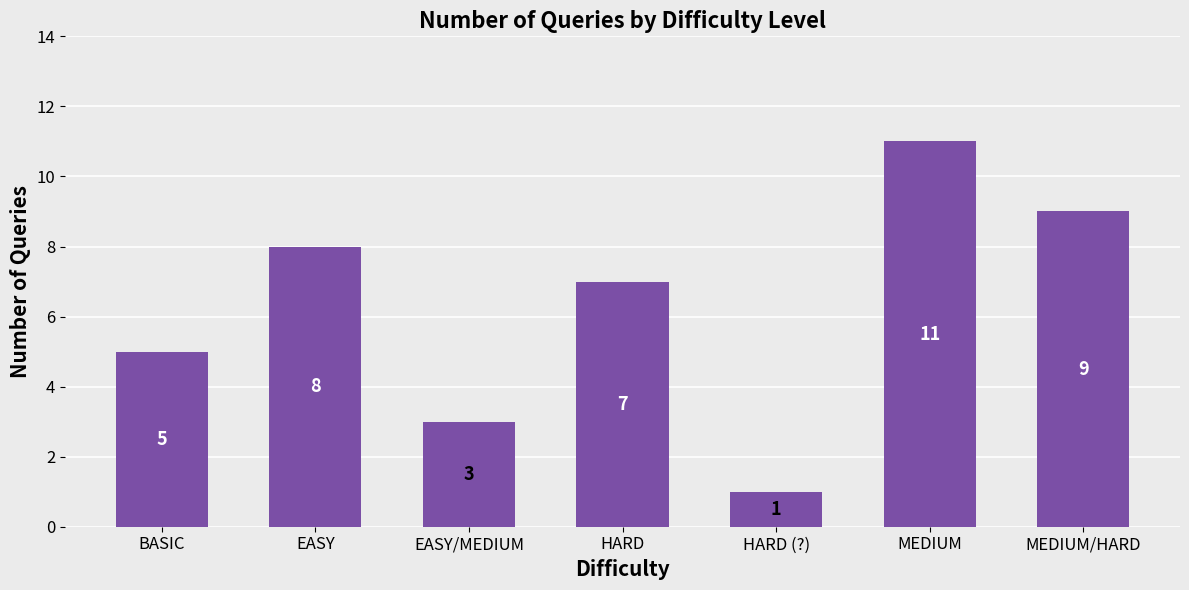

Is it true that the value at BASIC is 8?

False